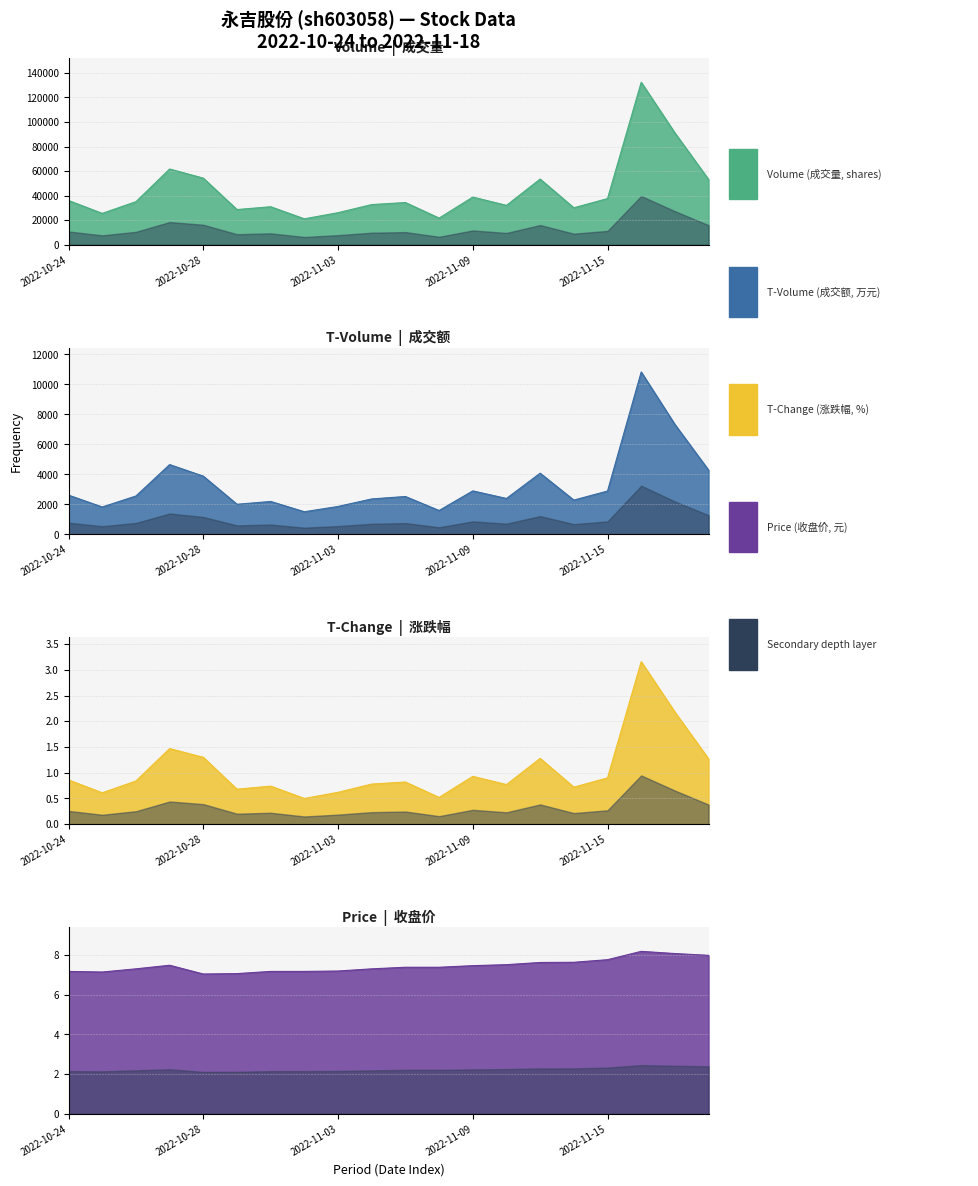

At how many categories does at least one series exceed 7409?

20